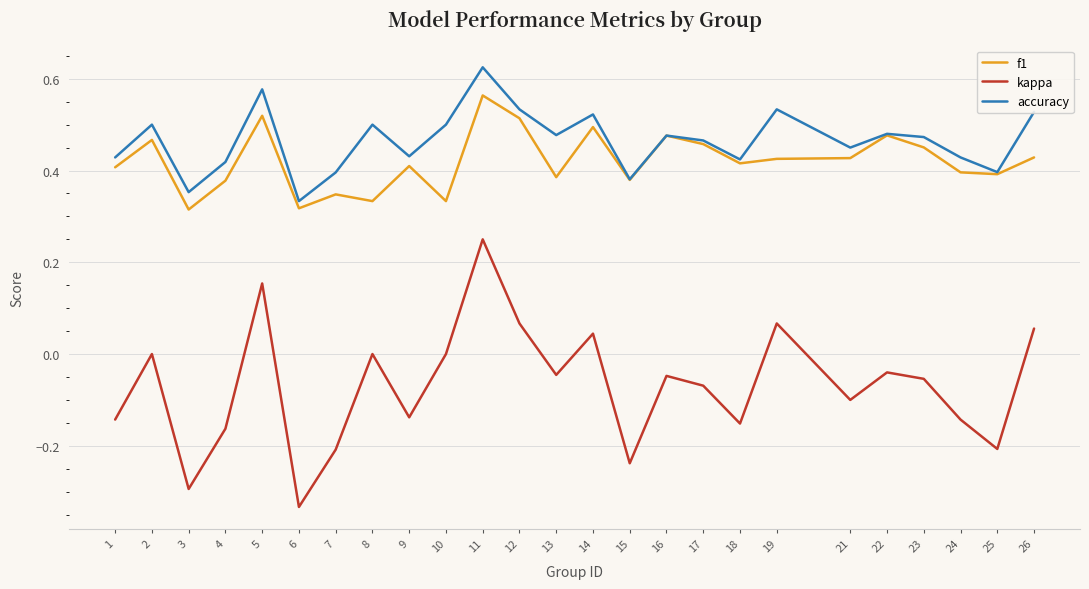

Is it true that kappa equals -0.2 at 2?

False